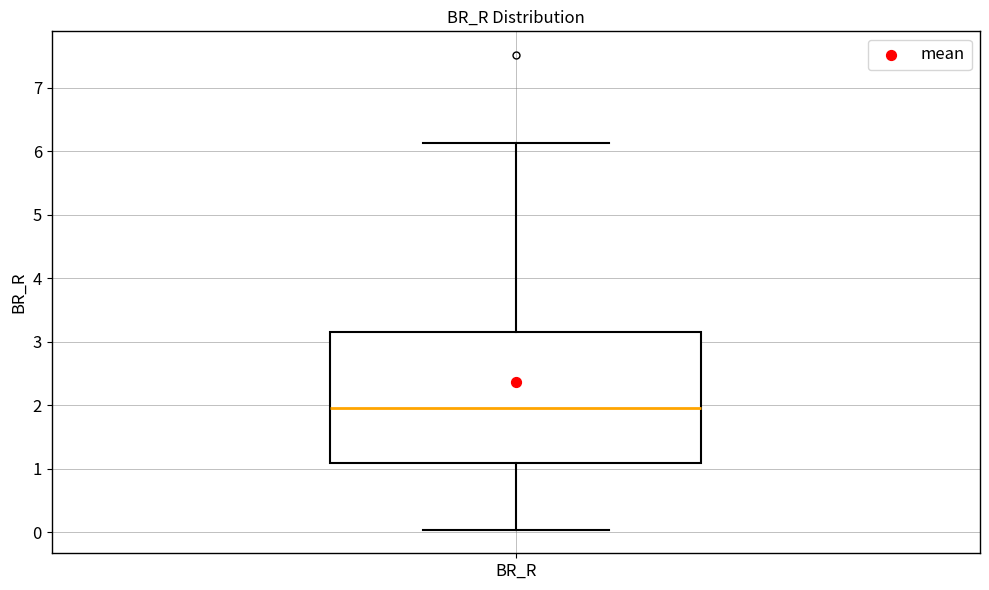

Transcribe this box plot: give where the median line is, the range the box spans, and where the two whiskers end, as read against the y-axis. The values are not printed on the chart, so give them approximately, as read against the axis.

median 2.0, box 1.1 to 3.2, whiskers 0.0 to 6.1